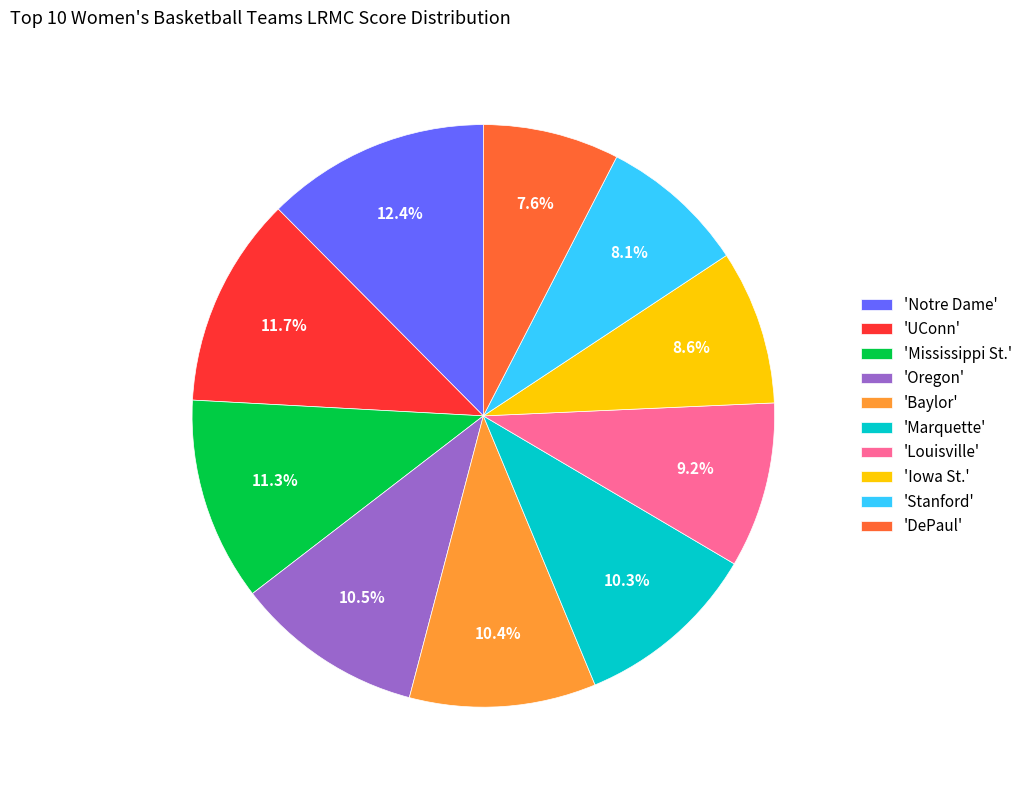

Is there a majority slice in this chart?

No